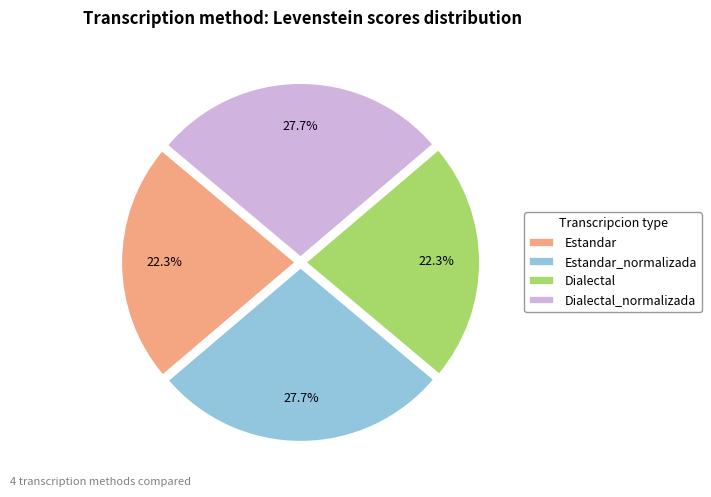

Between Dialectal and Estandar_normalizada, which is larger?

Estandar_normalizada